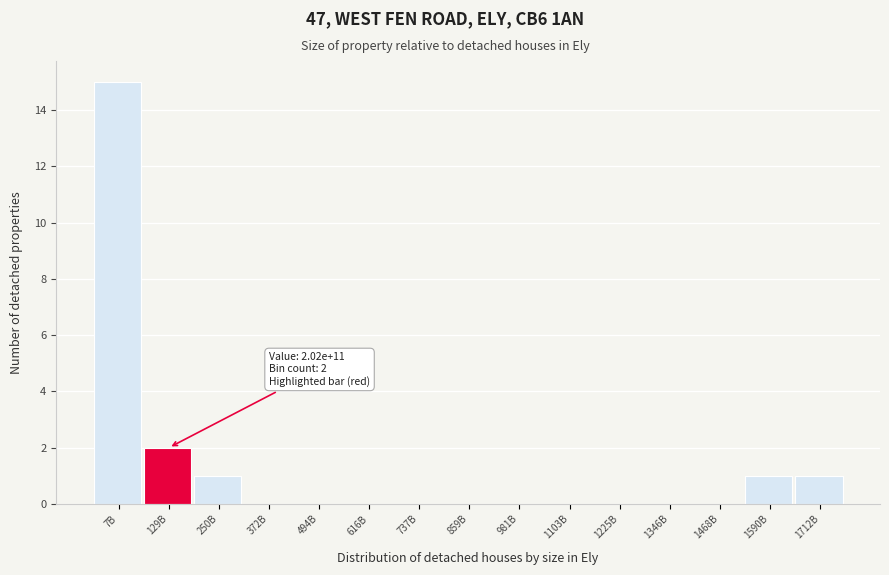

Reading left to right, transcribe all the data shown in this chart.

7B=15	129B=2	250B=1	372B=0	494B=0	616B=0	737B=0	859B=0	981B=0	1103B=0	1225B=0	1346B=0	1468B=0	1590B=1	1712B=1